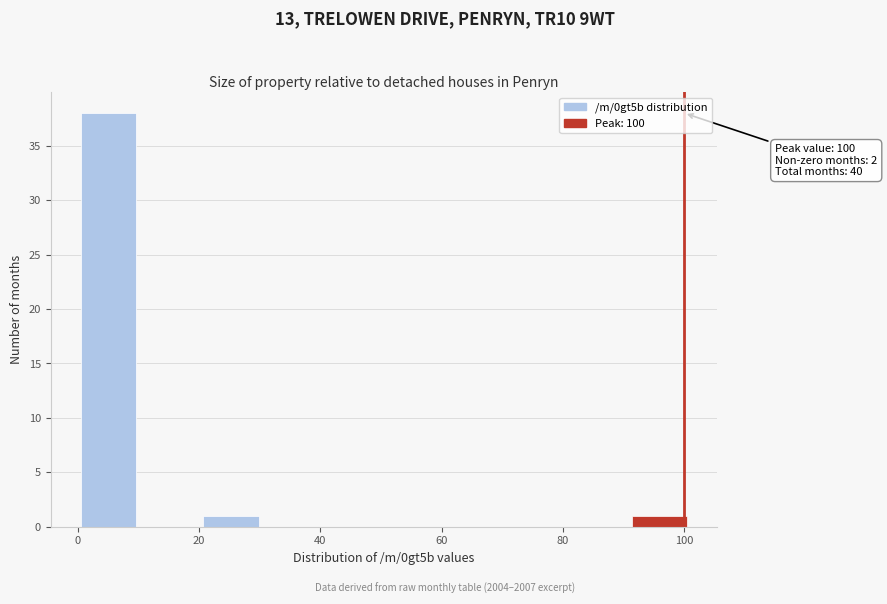

Over which range of the x-axis is the bar tallest?

0 to 10